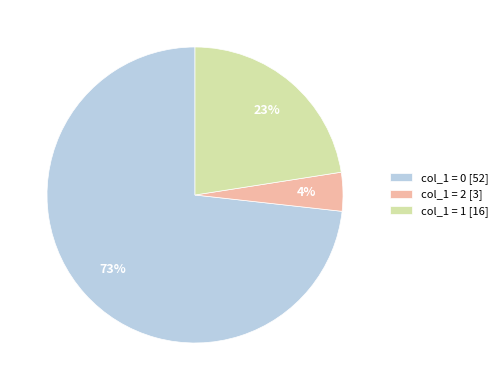

To the nearest percent, what percentage of the pie is col_1 = 0 [52]?

73%